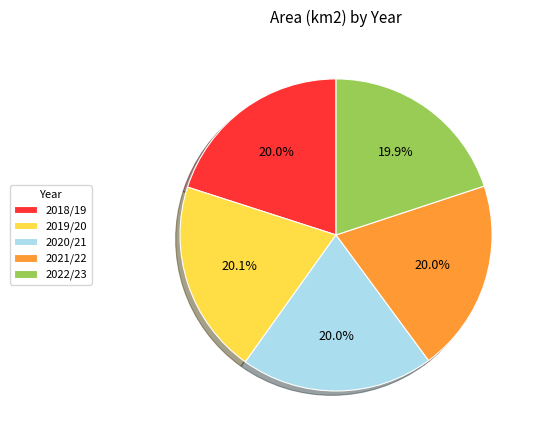

Does 2022/23 represent more than half of the total?

No